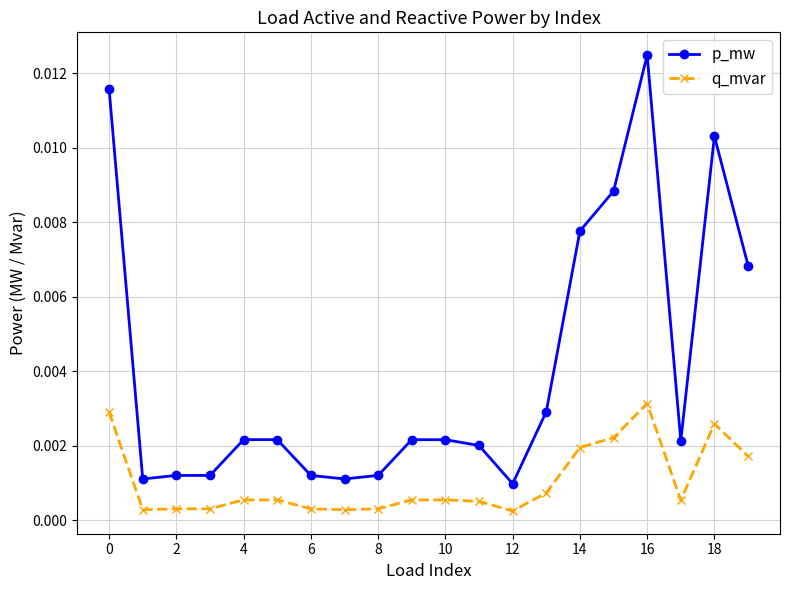

True or false: p_mw has more than 0 points higher than both neighbors.

True